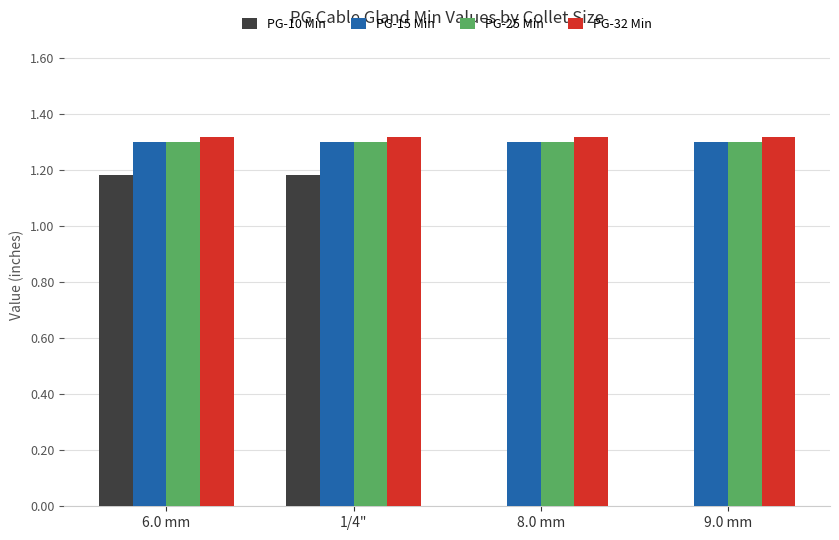

Which has a higher value, 1/4" or 6.0 mm?

1/4"